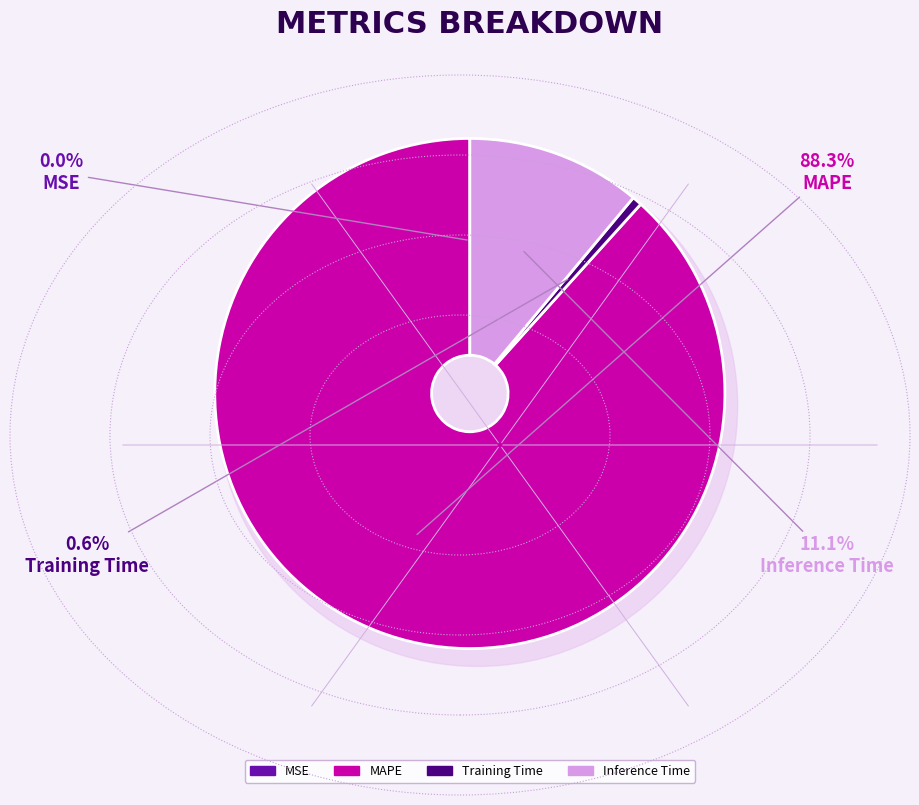

To the nearest percent, what is the difference between the largest and smallest slice percentages?

88%